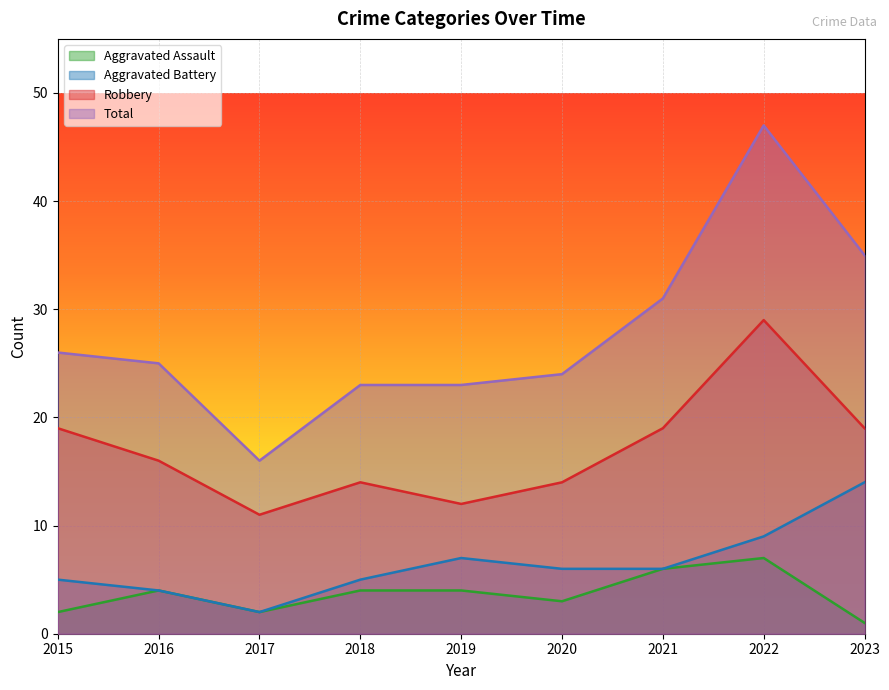

The value of Robbery at 2020 is 14. True or false?

True